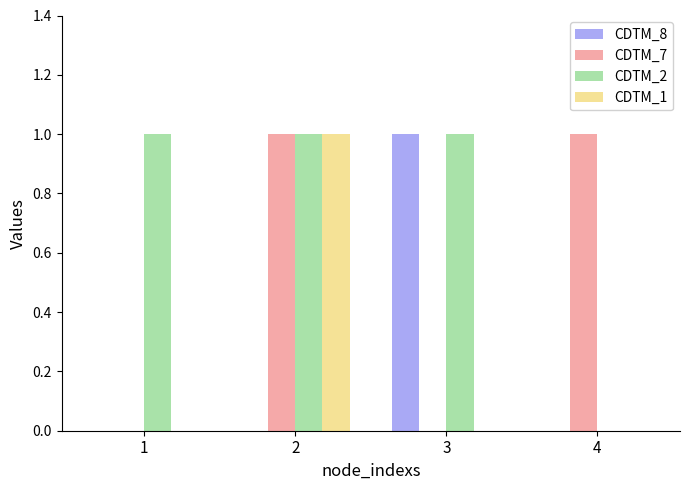

Which category has the highest value in the CDTM_8 series?

3